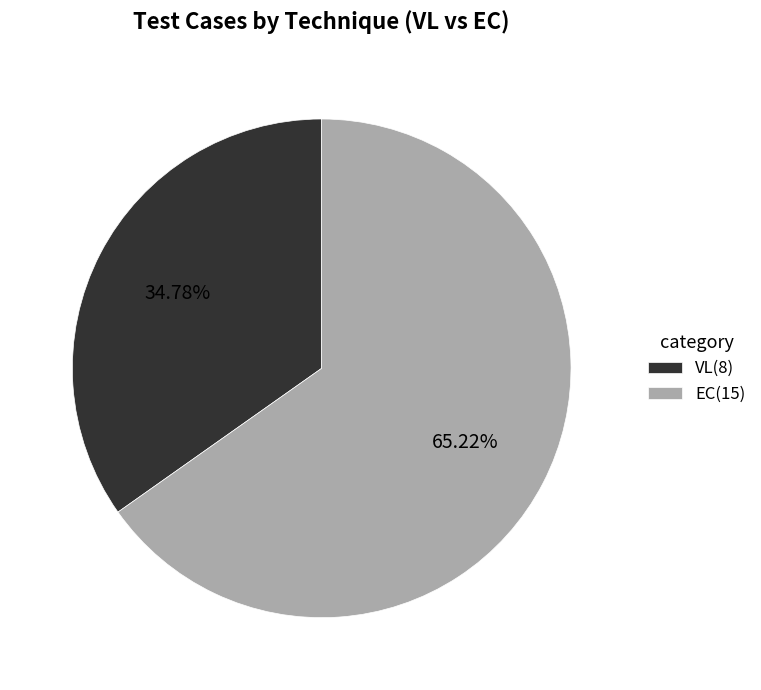

To the nearest percent, what is the average slice percentage?

50%